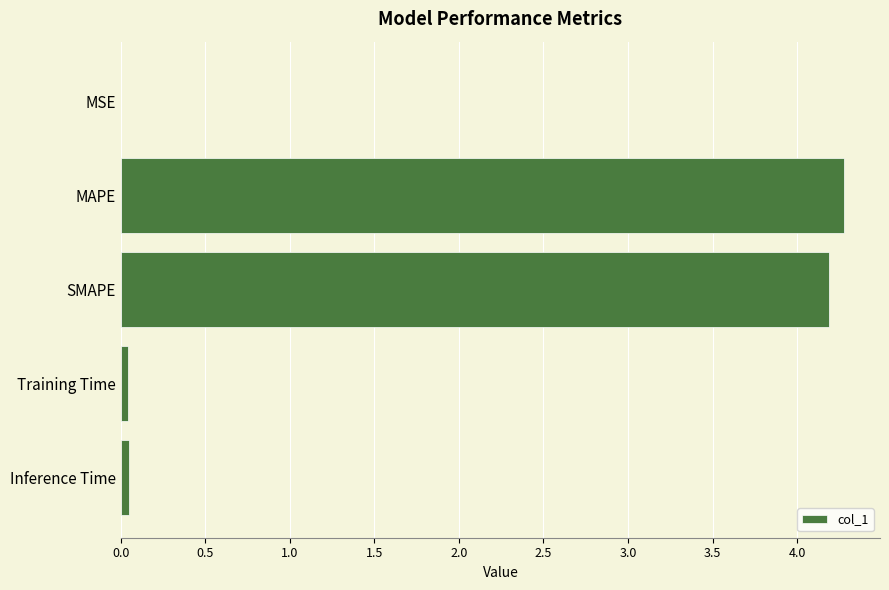

What is the sum of all values?

8.6